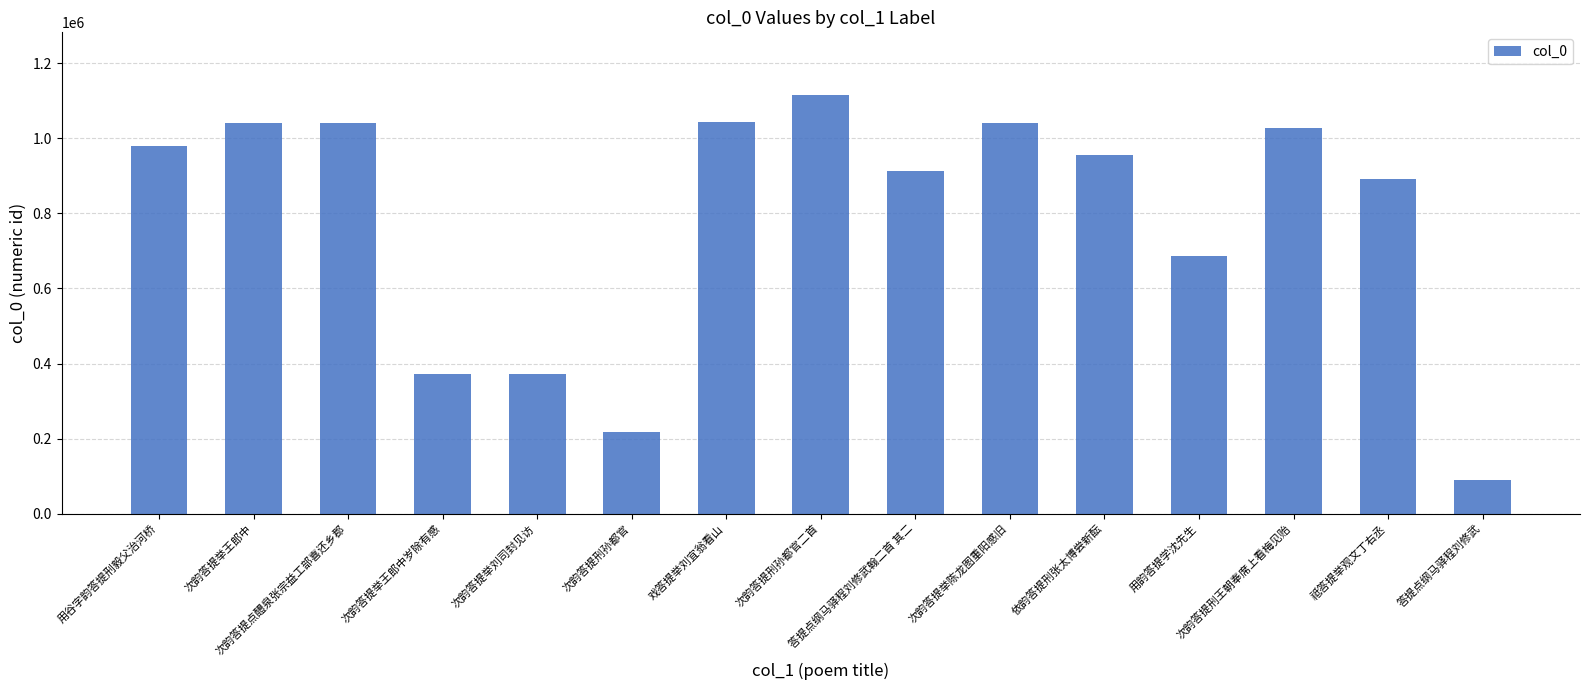

What is the difference between the maximum and minimum values?

1024330